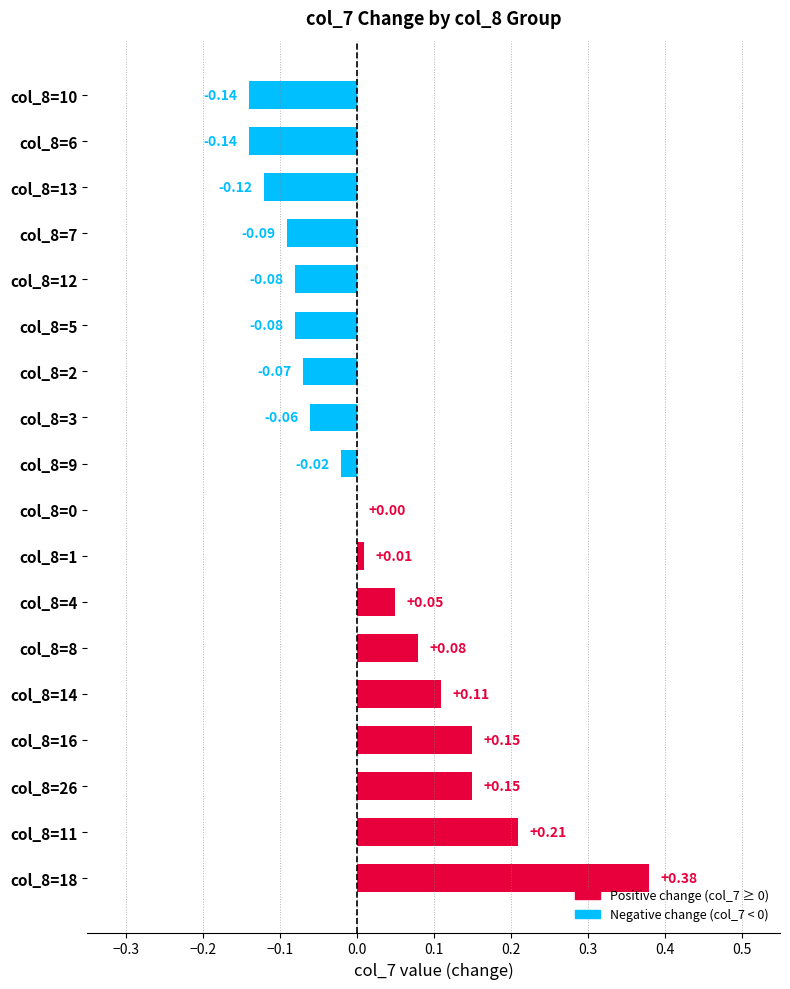

Between col_8=10 and col_8=16, which is larger?

col_8=16